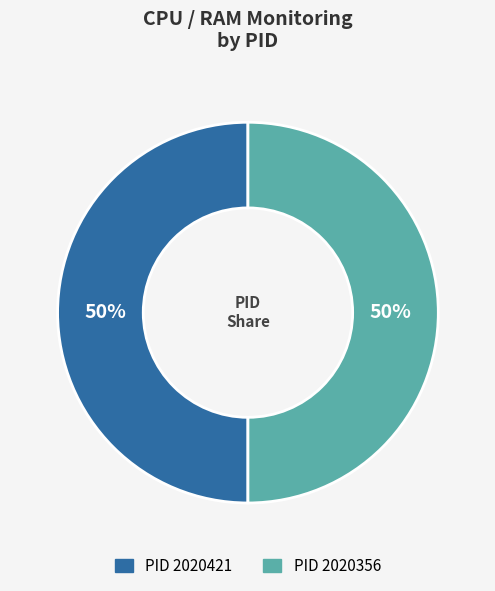

To the nearest percent, what is the average slice percentage?

50%